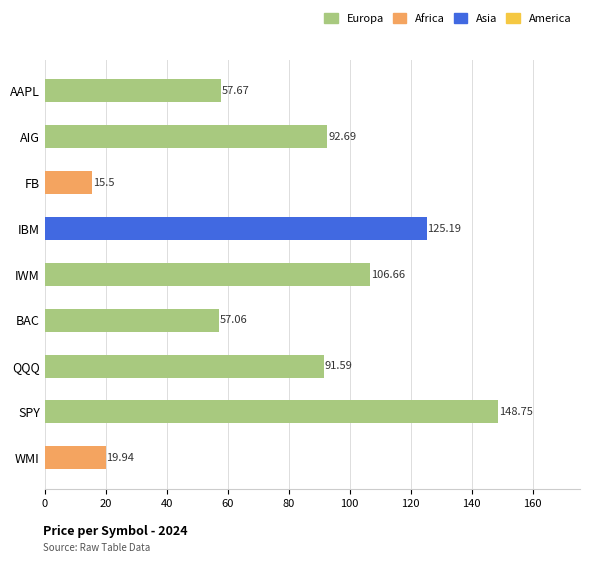

Rank the categories by value from lowest to highest.

FB, WMI, BAC, AAPL, QQQ, AIG, IWM, IBM, SPY